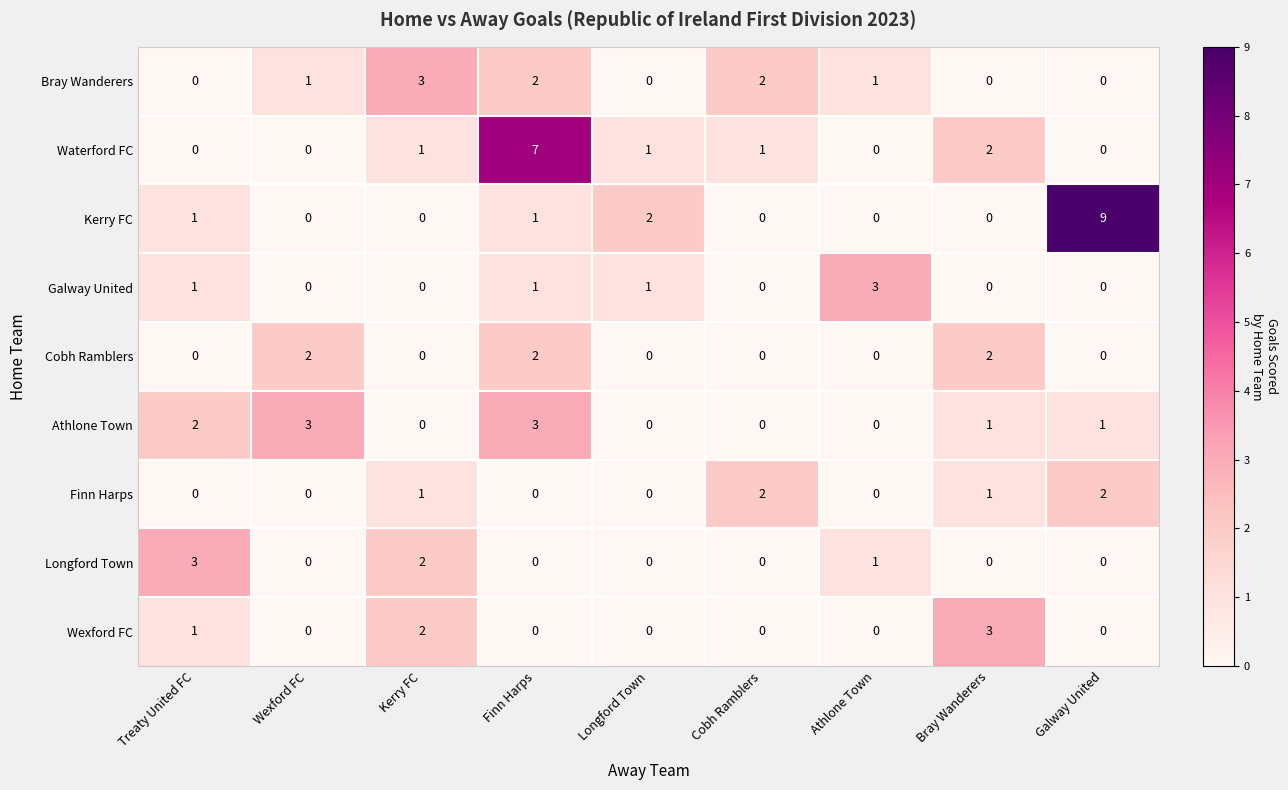

Which series has the largest total across all categories?

Kerry FC